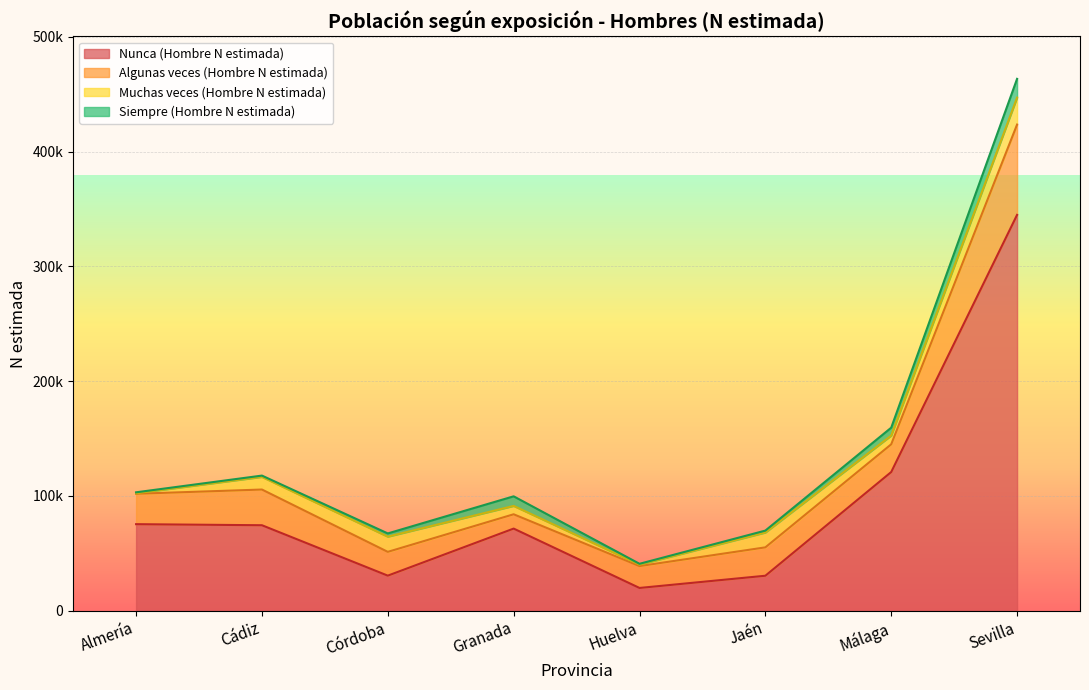

Which category has the highest value across all series?

Sevilla